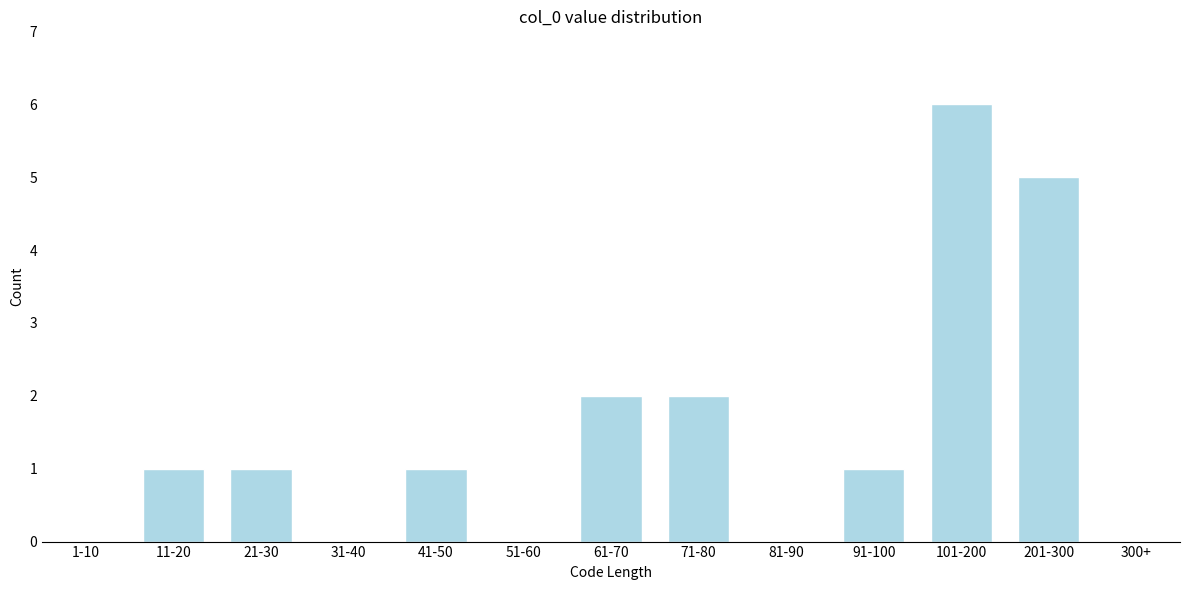

Reading left to right, extract all data points from this chart.

1-10=0	11-20=1	21-30=1	31-40=0	41-50=1	51-60=0	61-70=2	71-80=2	81-90=0	91-100=1	101-200=6	201-300=5	300+=0